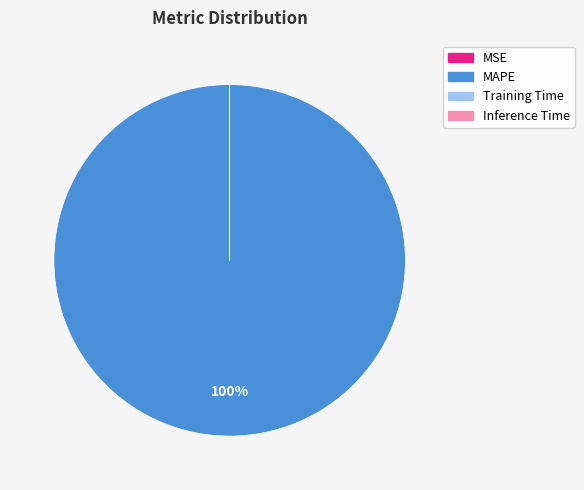

To the nearest percent, what is the average slice percentage?

25%